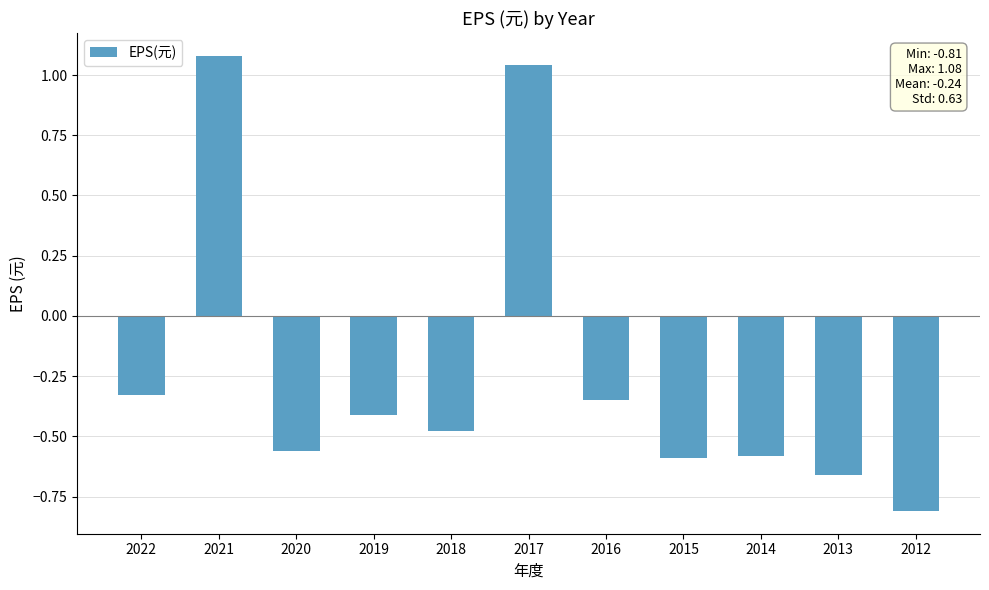

What is the change in value from 2022 to 2017?

+1.4